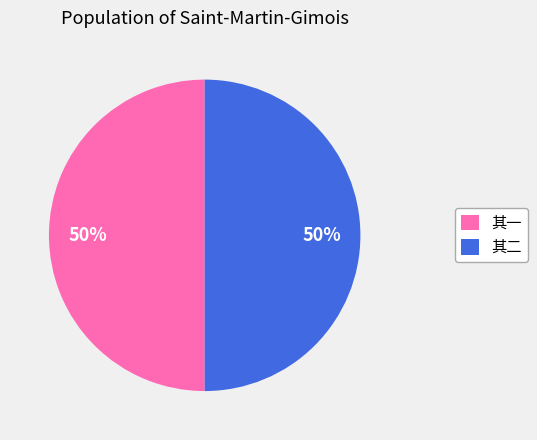

Is the sum of 其一 and 其二 greater than half?

Yes